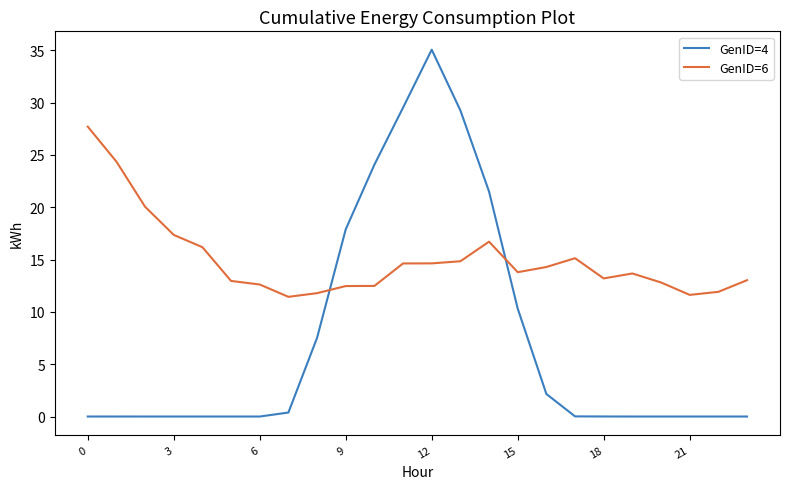

Which series has the widest spread of values?

GenID=4